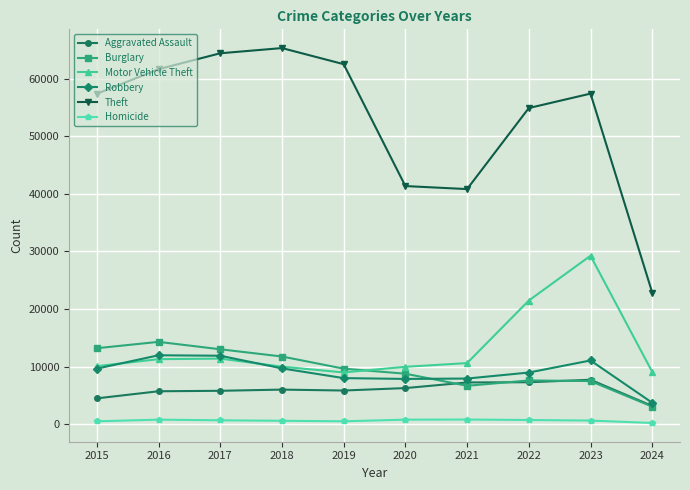

Which series changed the most between 2015 and 2021?

Theft